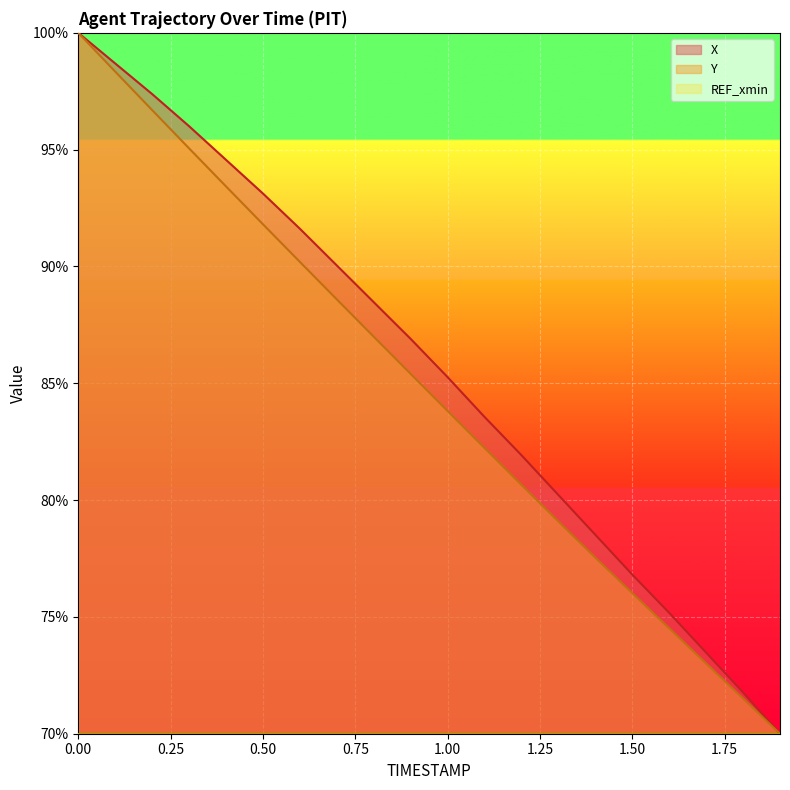

What is the maximum value shown in the chart?

100.0